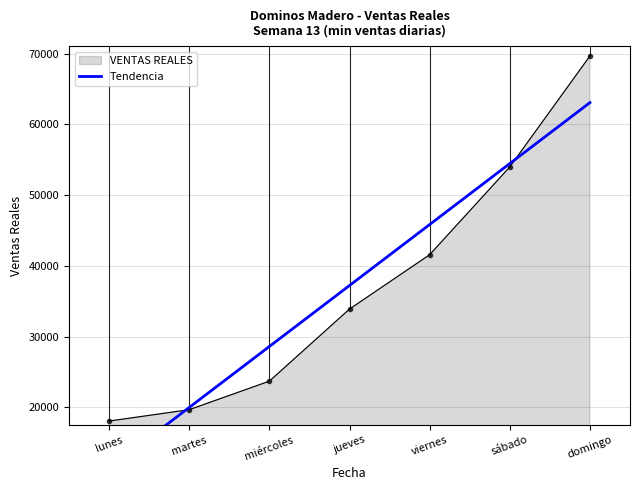

Is it true that VENTAS REALES equals 23714.1 at miércoles?

True